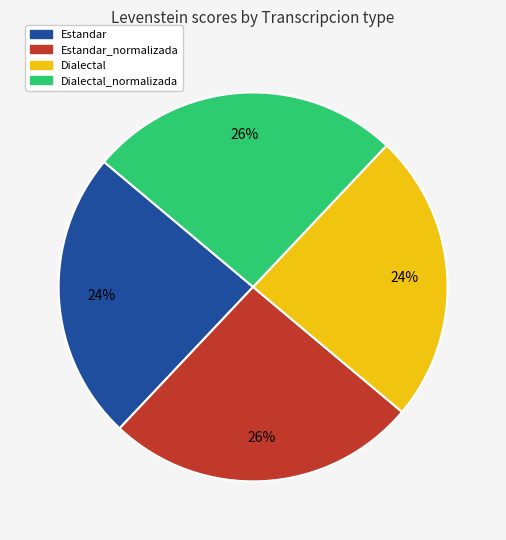

To the nearest percent, what is the average slice percentage?

25%